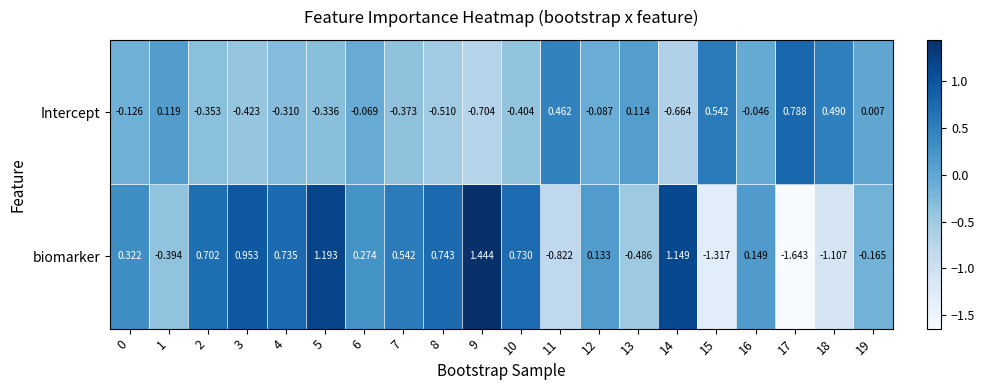

Which series has the largest range (max minus min)?

biomarker